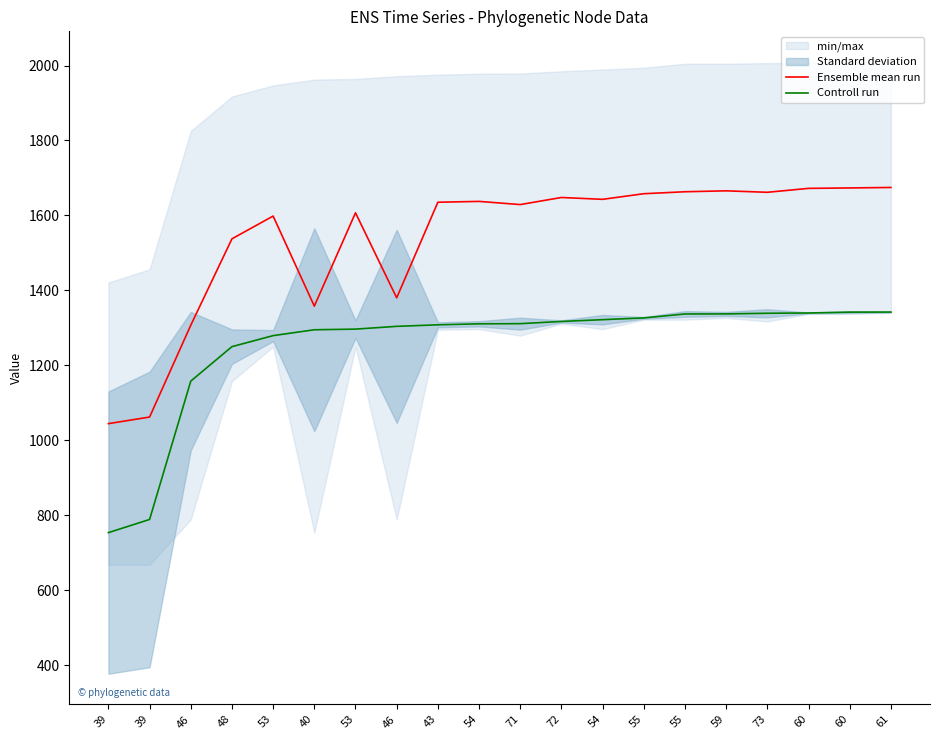

At how many categories does at least one series exceed 869?

20